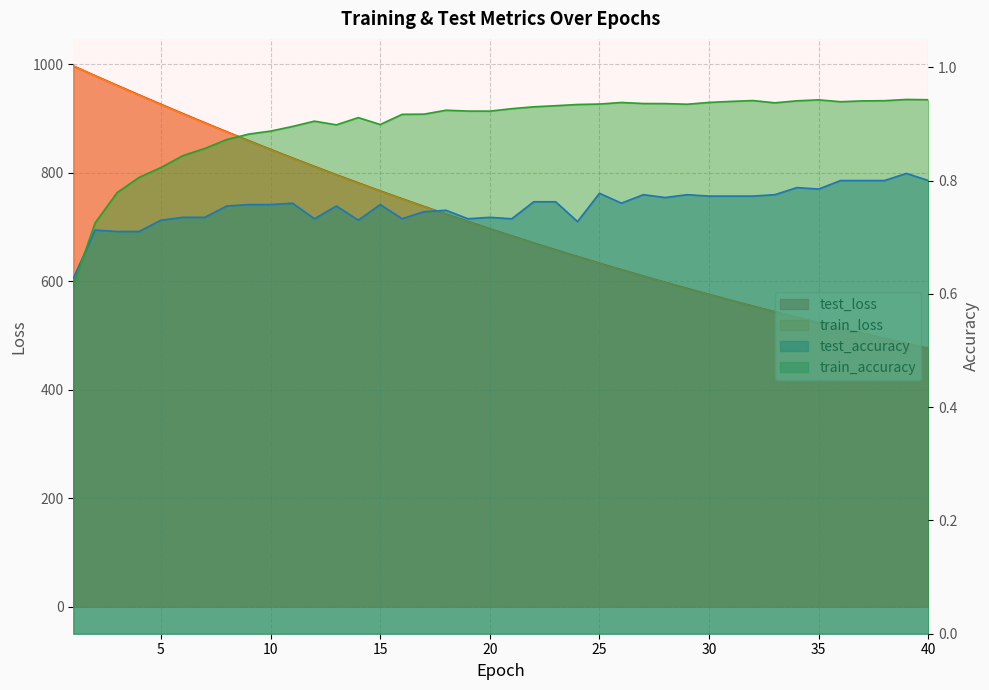

The test_loss series shows 689.6 at 38. True or false?

False